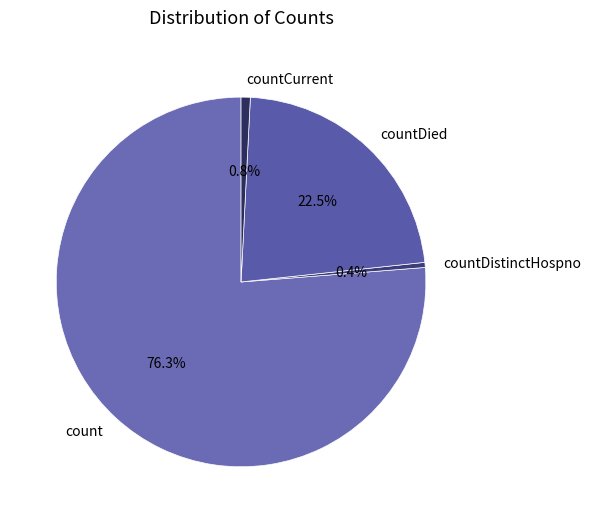

Is there any slice that represents more than half of the pie?

Yes